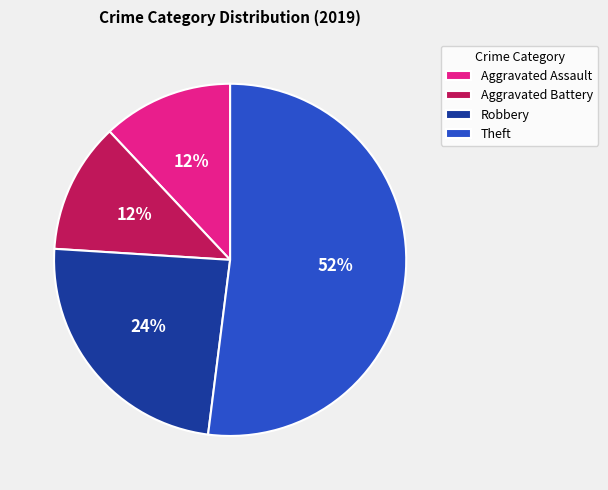

Does any single category account for the majority?

Yes